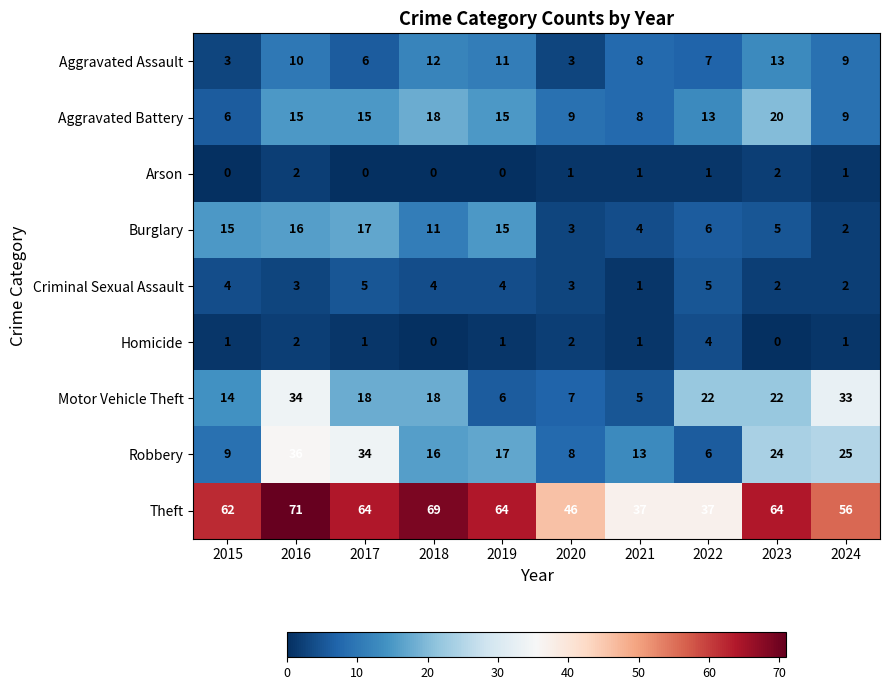

What is the difference between the maximum and minimum values in the Criminal Sexual Assault series?

4